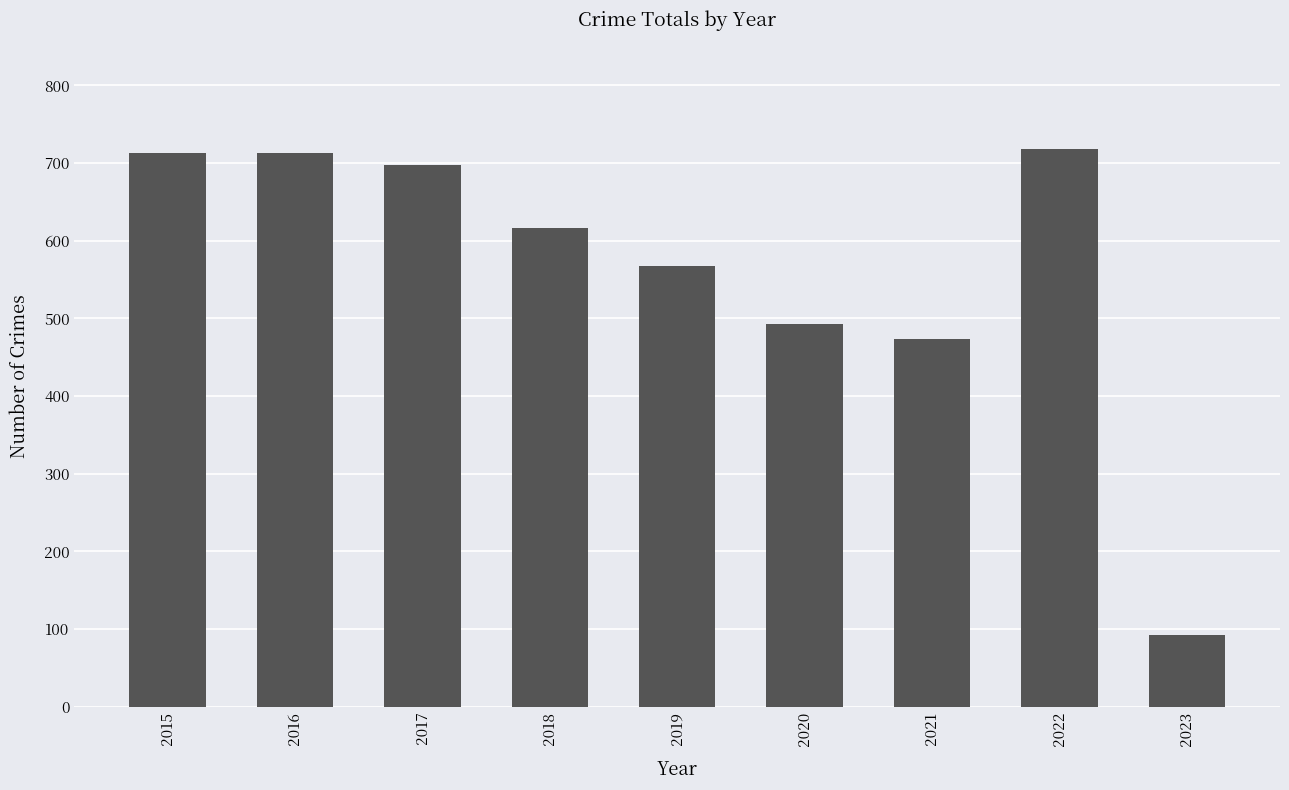

The chart shows a value of 493 at 2020. True or false?

True